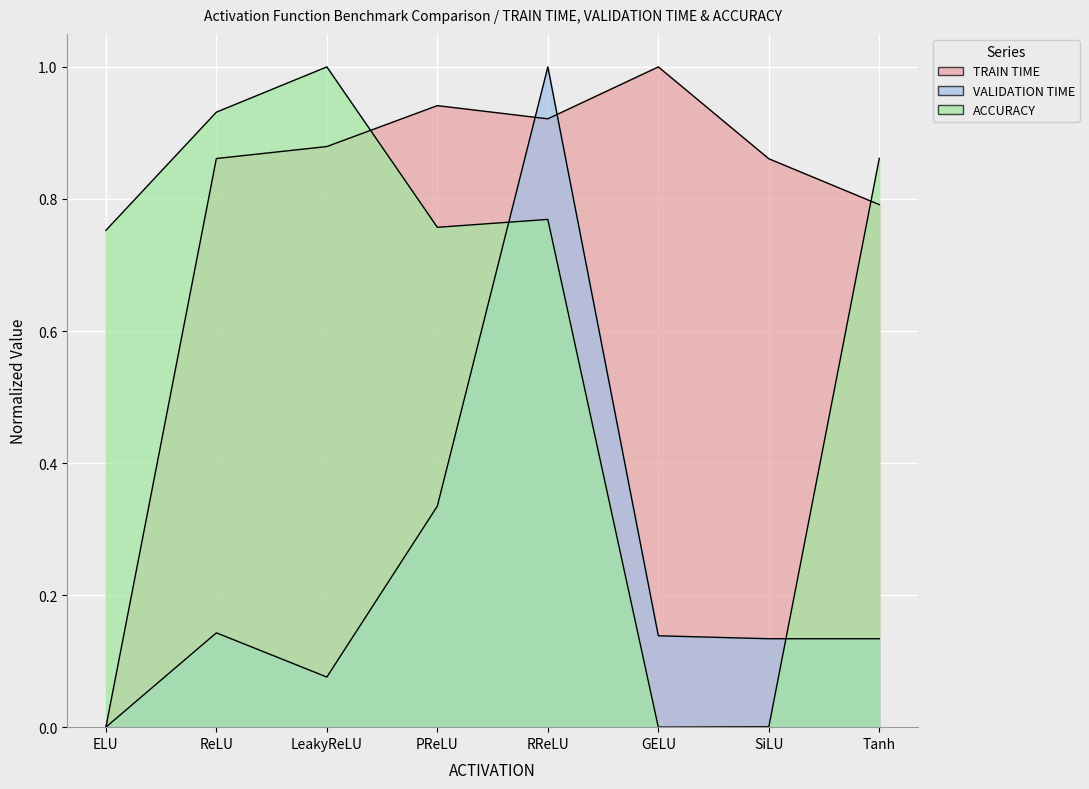

Rank the categories by TRAIN TIME value from highest to lowest.

GELU, PReLU, RReLU, LeakyReLU, ReLU, SiLU, Tanh, ELU